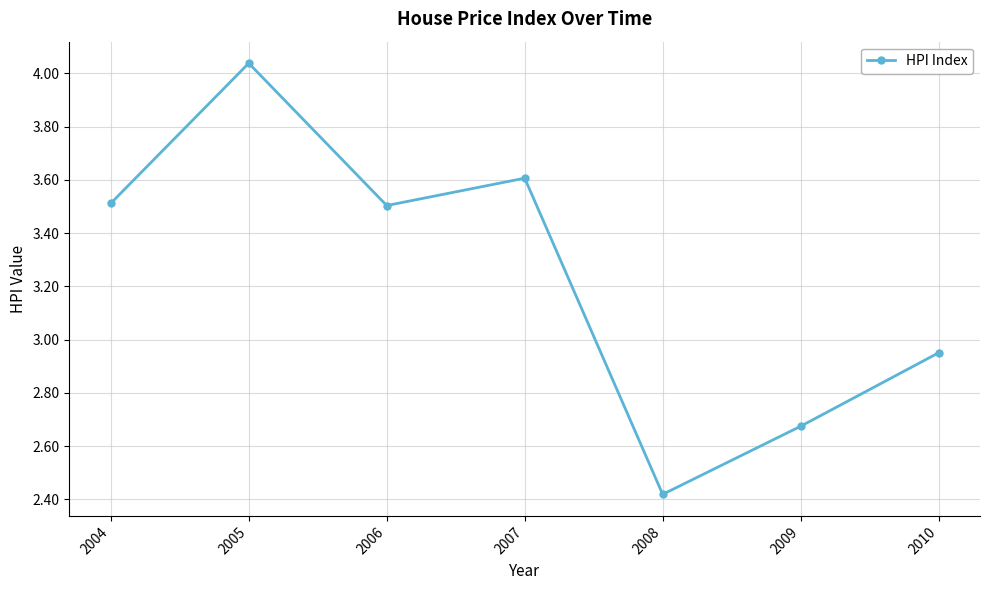

Where does the data first go above 3?

2004